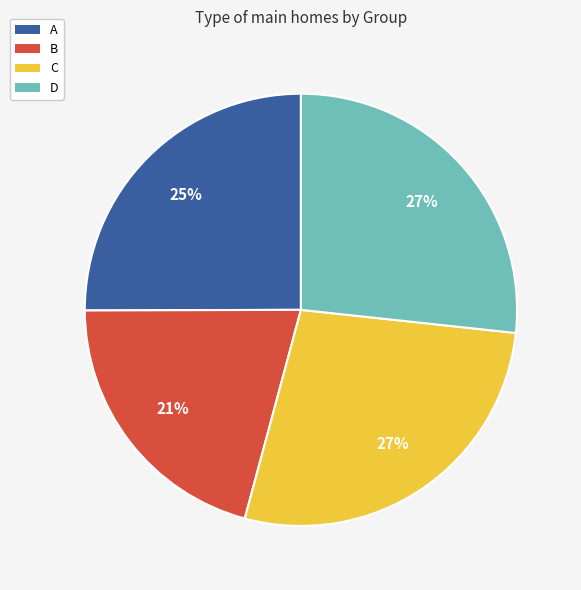

Is there a majority slice in this chart?

No